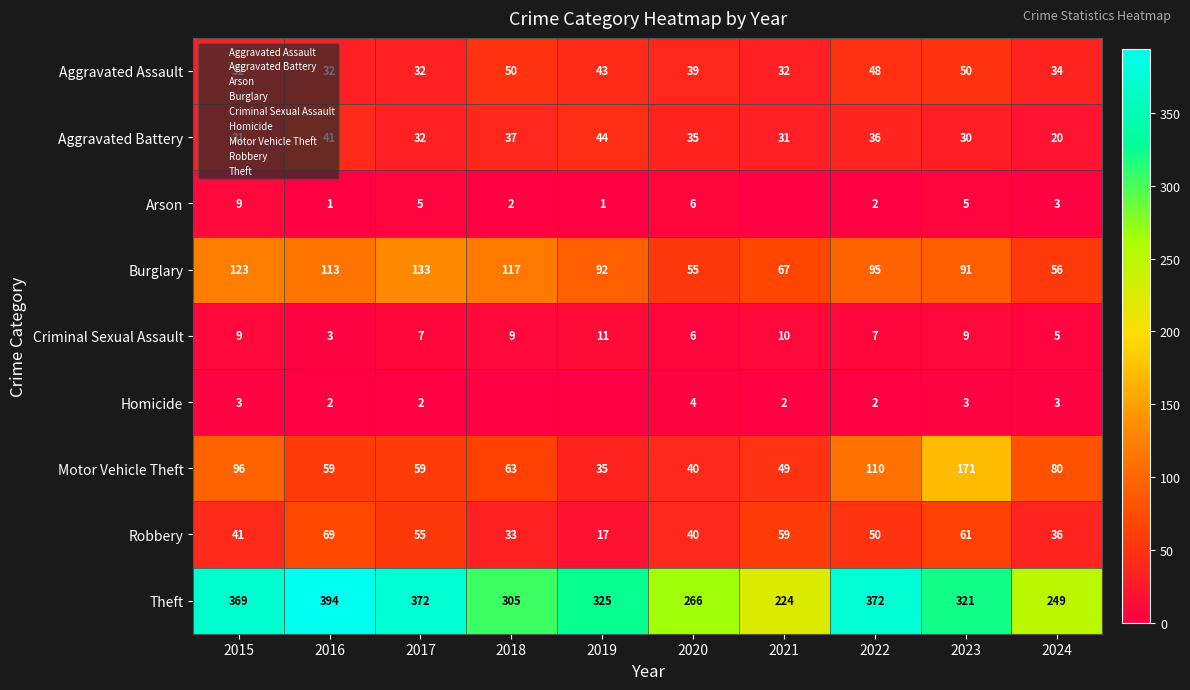

The value of Homicide at 2022 is 2. True or false?

True